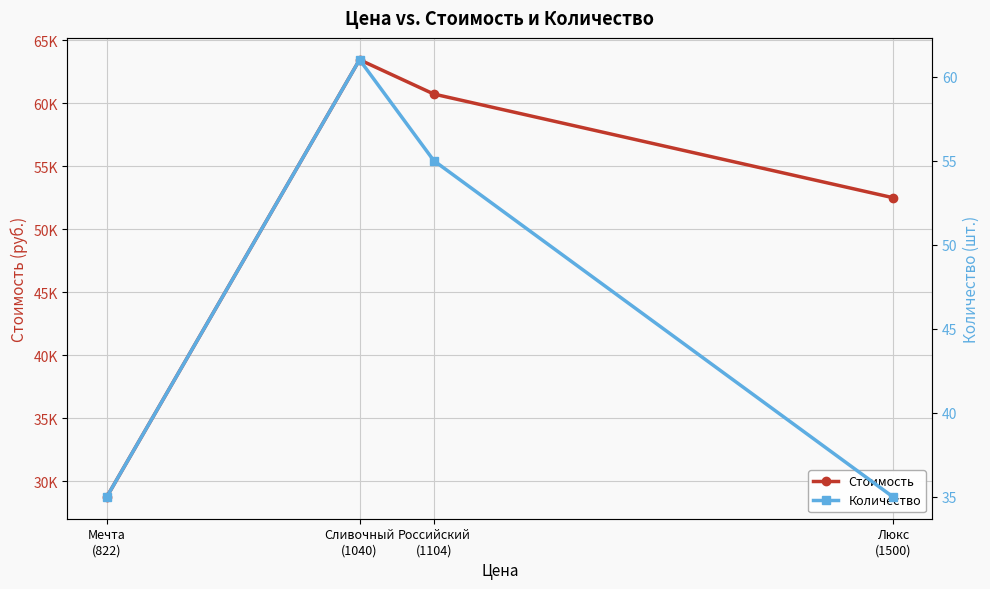

What is the label of the 1st point from the left?

Мечта
(822)